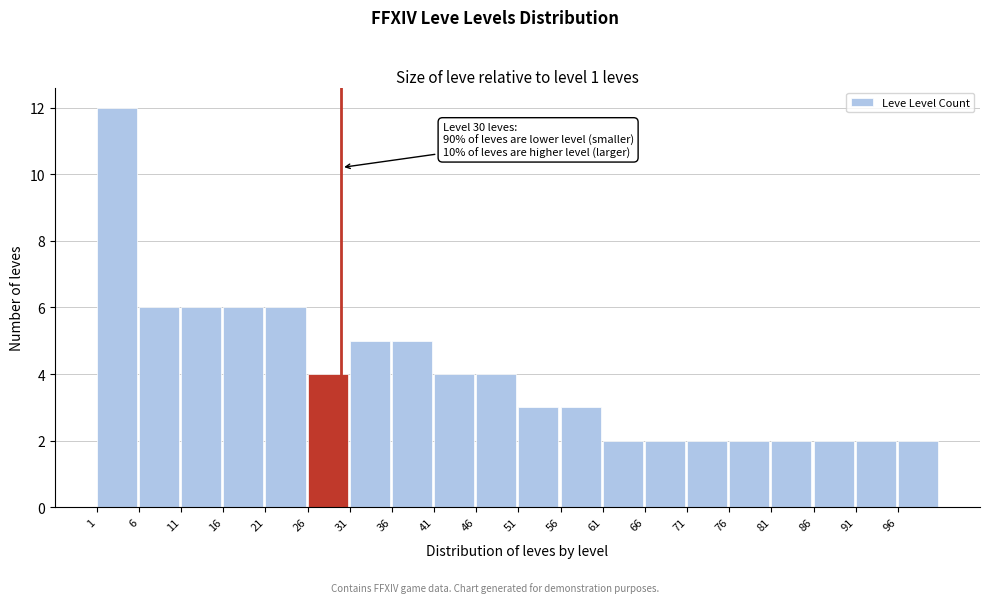

Which range on the x-axis has the tallest bar?

1 to 6